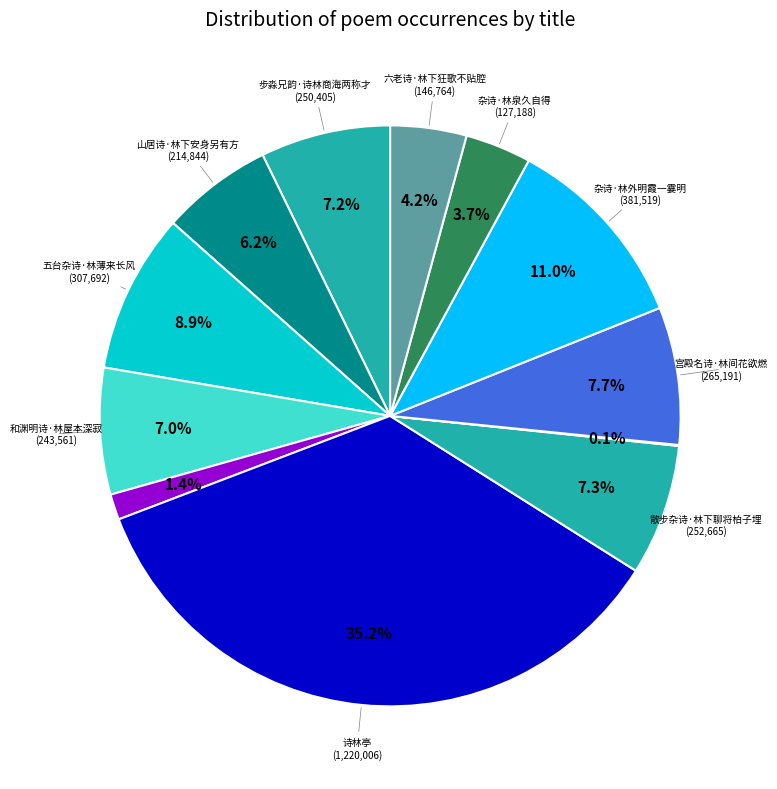

To the nearest percent, what is the difference between the largest and smallest slice percentages?

35%